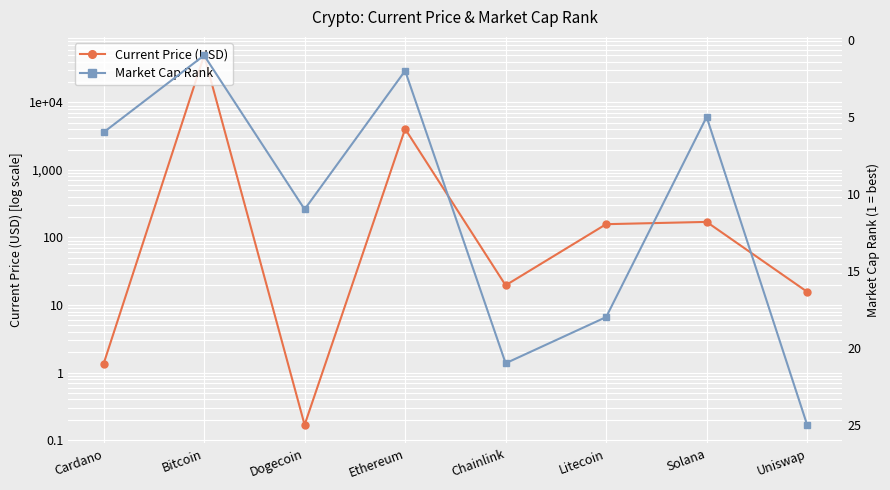

Which has a higher value, Chainlink or Ethereum?

Ethereum